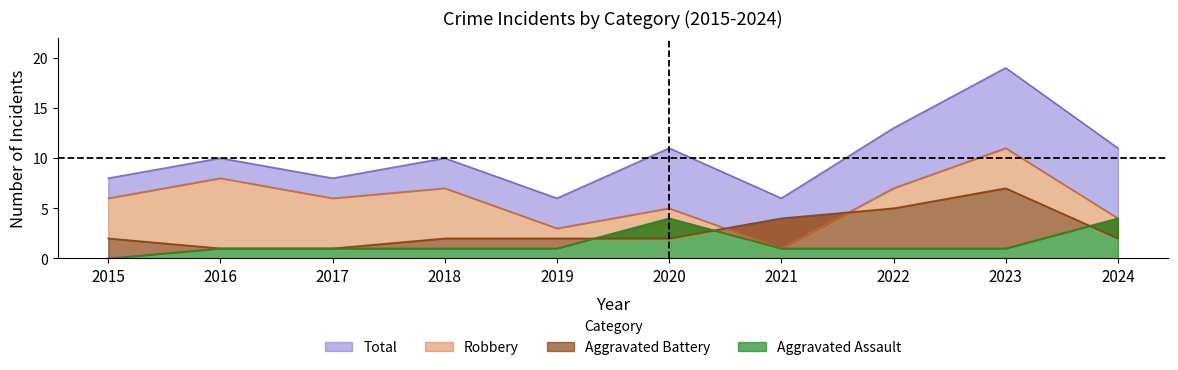

How many data points does each series have?

10